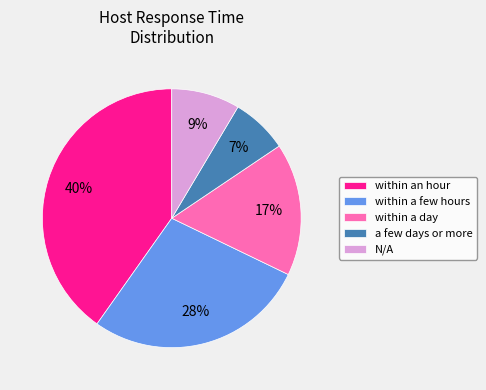

Rank the categories by value from lowest to highest.

a few days or more, N/A, within a day, within a few hours, within an hour